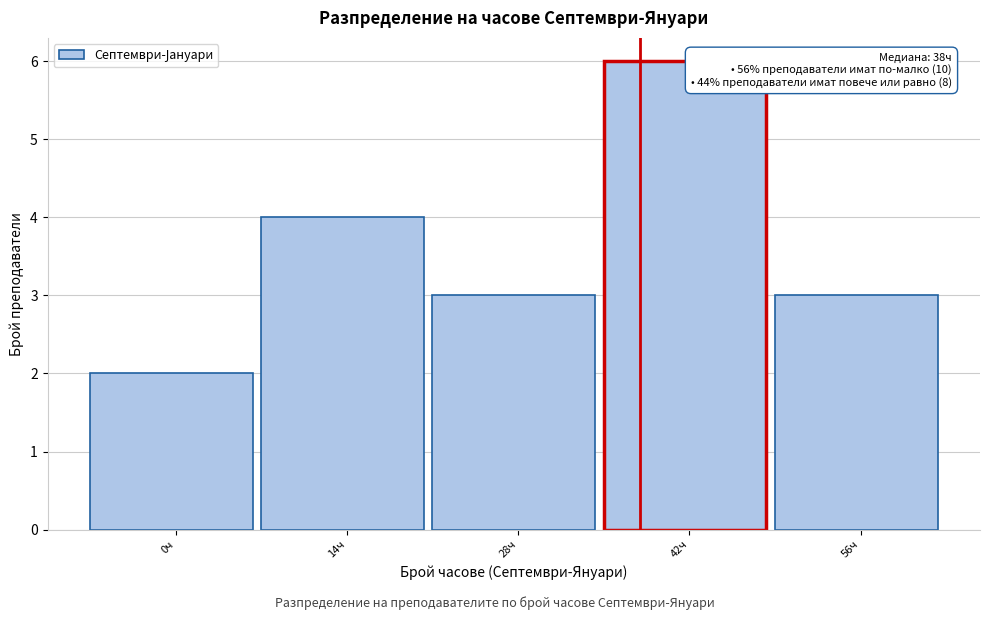

Reading left to right, transcribe all the data shown in this chart.

0ч=2	14ч=4	28ч=3	42ч=6	56ч=3